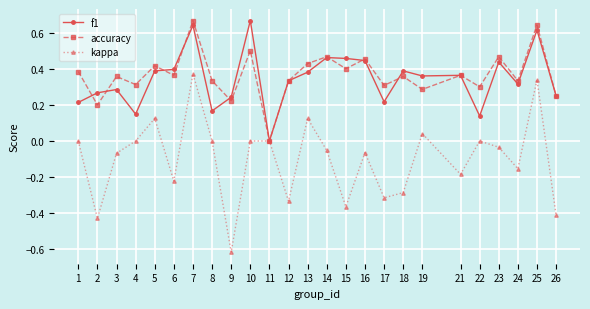

True or false: kappa has a value of 0.0 at 8.

True